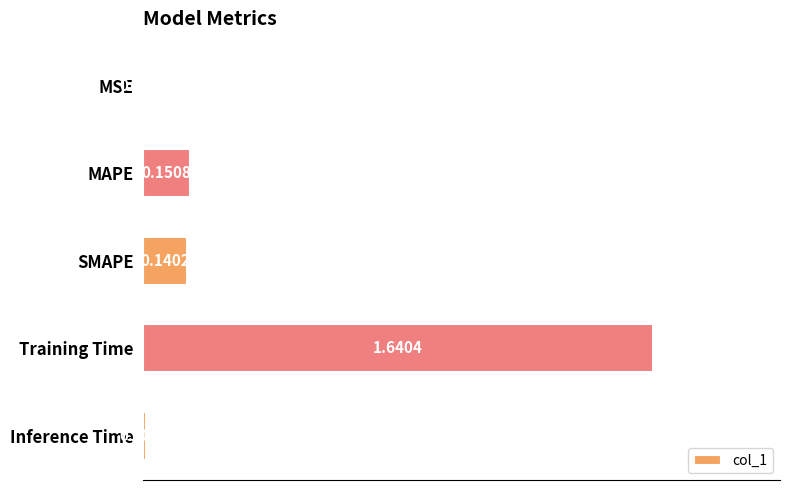

Are the bars horizontal?

Yes